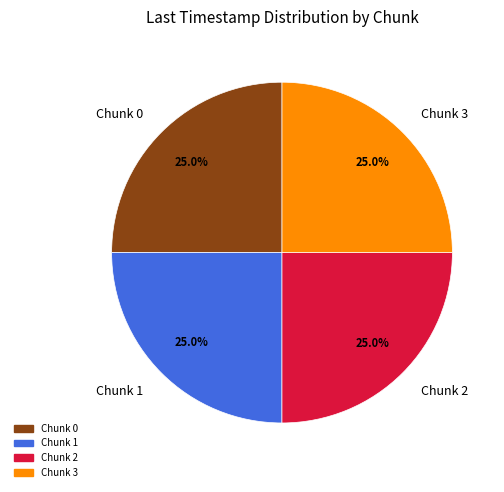

To the nearest percent, what percentage of the pie is Chunk 2?

25%